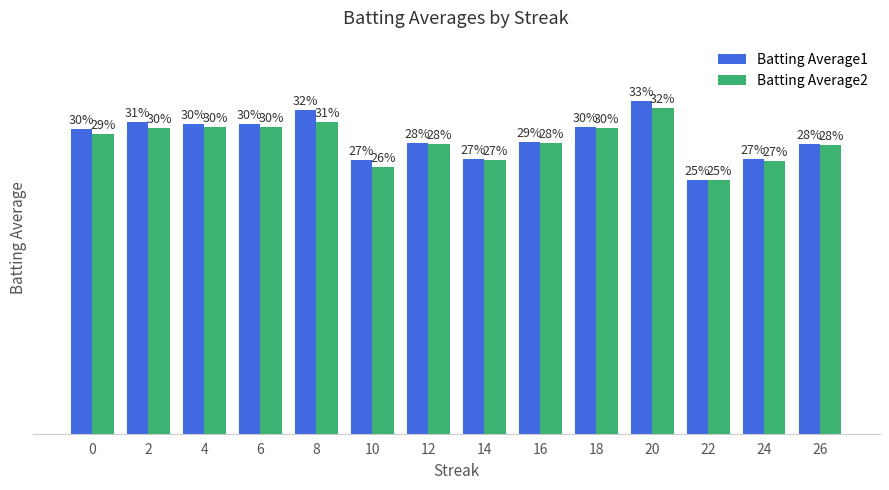

Which has a higher value, 4 or 12?

4